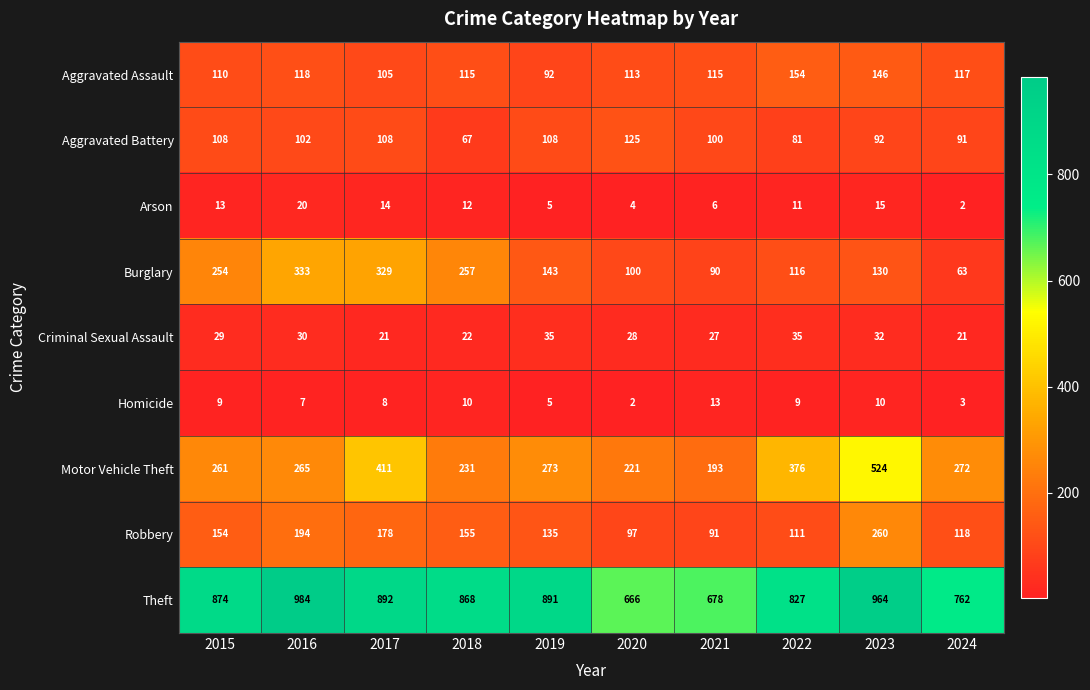

Read the Arson value at 2019.

5